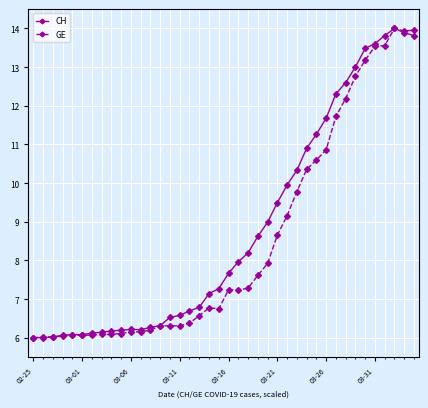

What is the minimum value for CH?

6.0